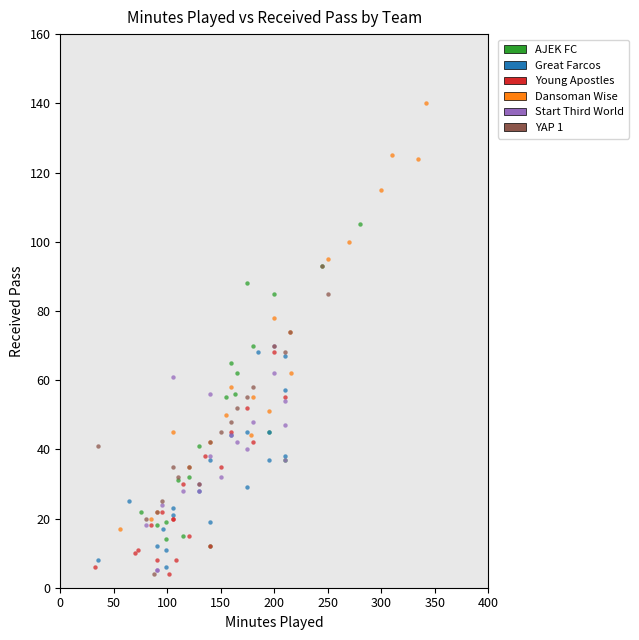

Which series reaches the maximum Y coordinate?

Dansoman Wise